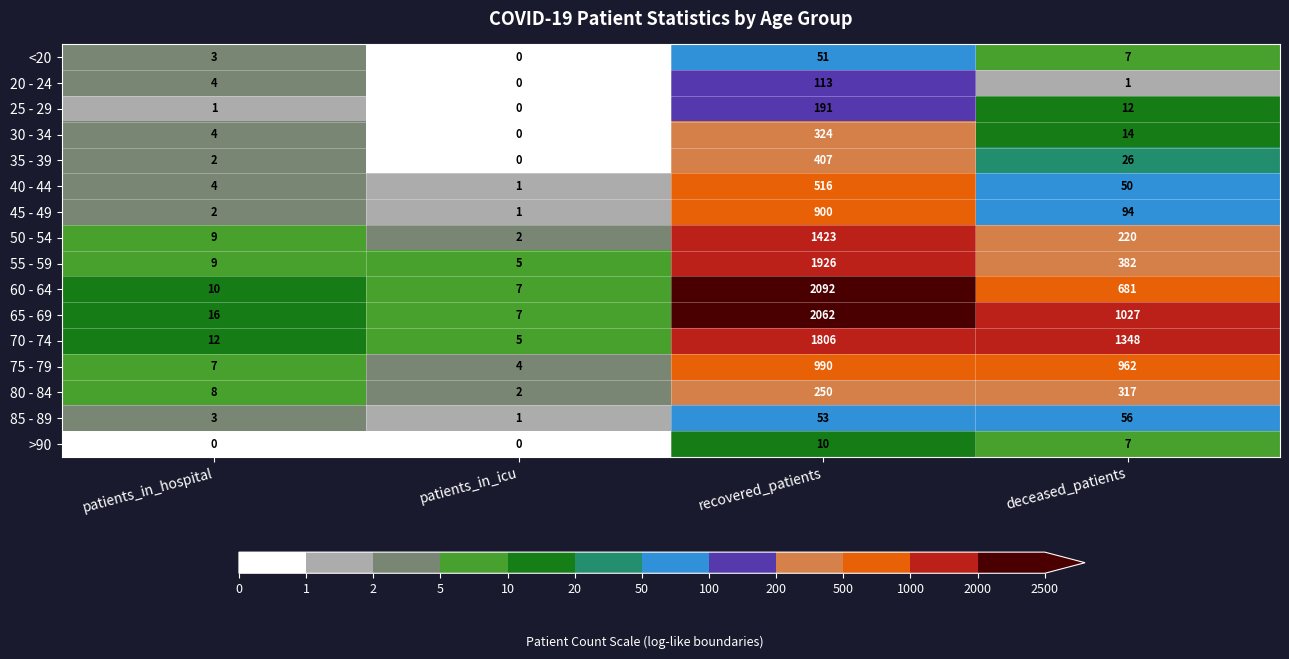

Count the number of categories in the chart.

4